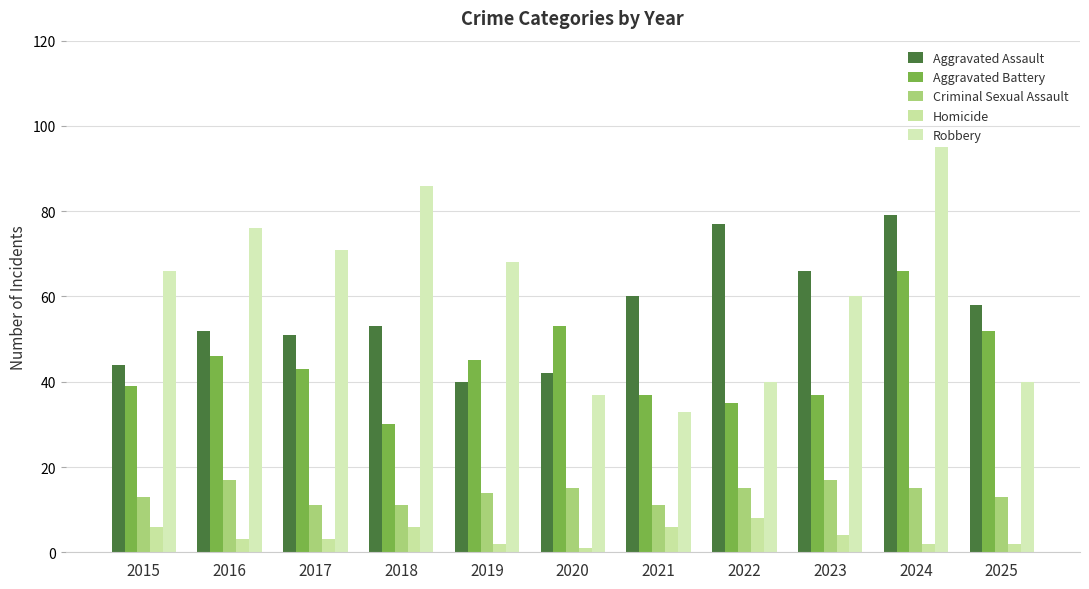

Reading left to right, transcribe all the data shown in this chart.

Aggravated Assault: 44	52	51	53	40	42	60	77	66	79	58
Aggravated Battery: 39	46	43	30	45	53	37	35	37	66	52
Criminal Sexual Assault: 13	17	11	11	14	15	11	15	17	15	13
Homicide: 6	3	3	6	2	1	6	8	4	2	2
Robbery: 66	76	71	86	68	37	33	40	60	95	40